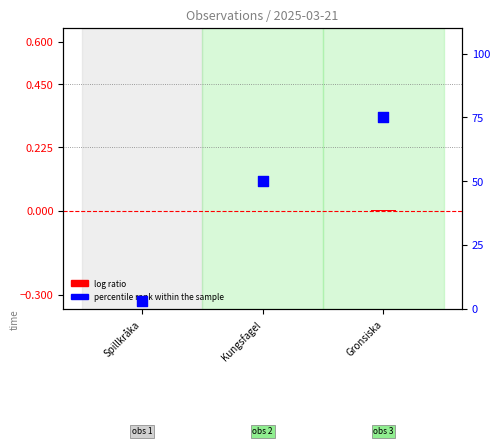

Is the value of log ratio at Gronsiska greater than the value of percentile rank within the sample at Spillkråka?

No